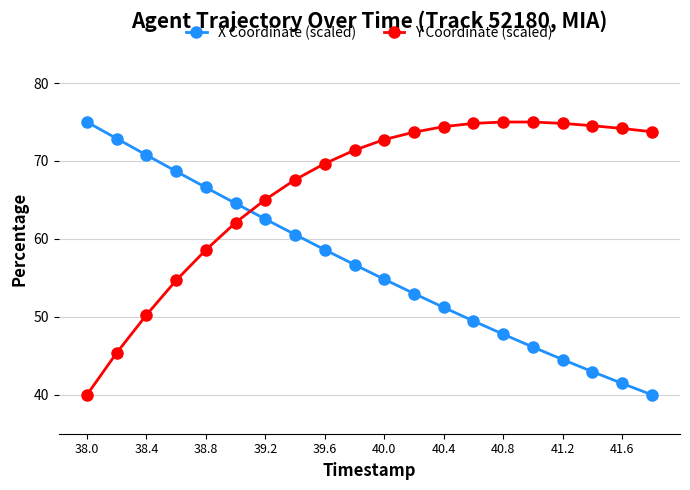

What is the greatest value displayed?

75.0